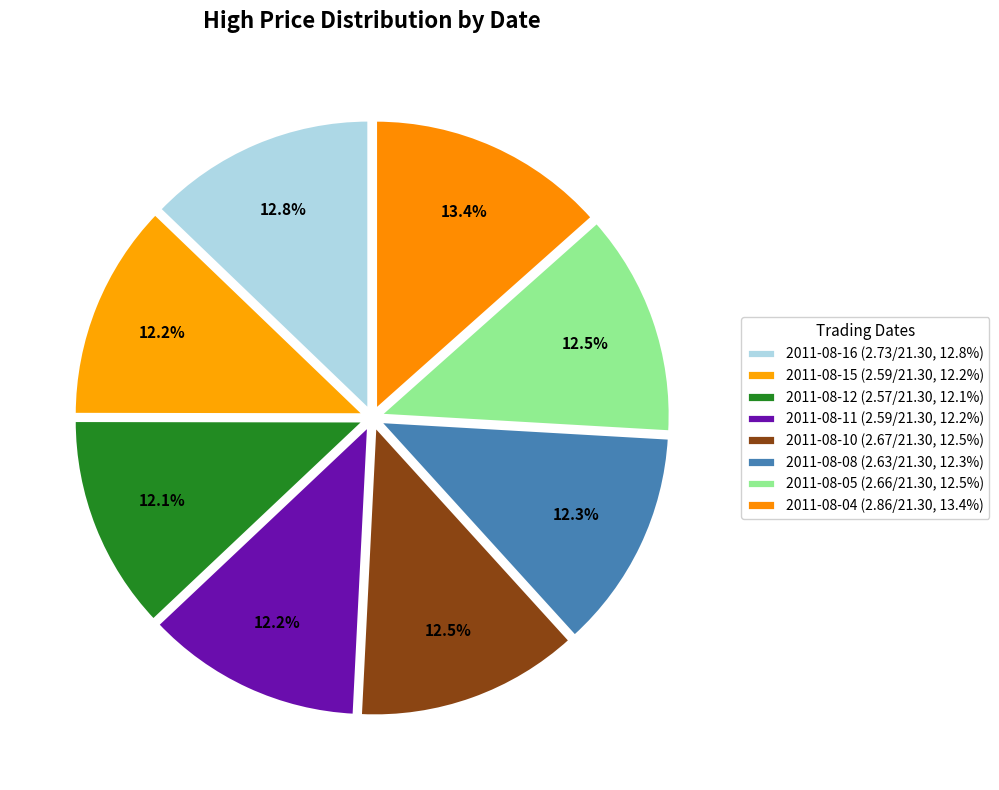

Rank the categories by value from highest to lowest.

2011-08-04, 2011-08-16, 2011-08-10, 2011-08-05, 2011-08-08, 2011-08-15, 2011-08-11, 2011-08-12